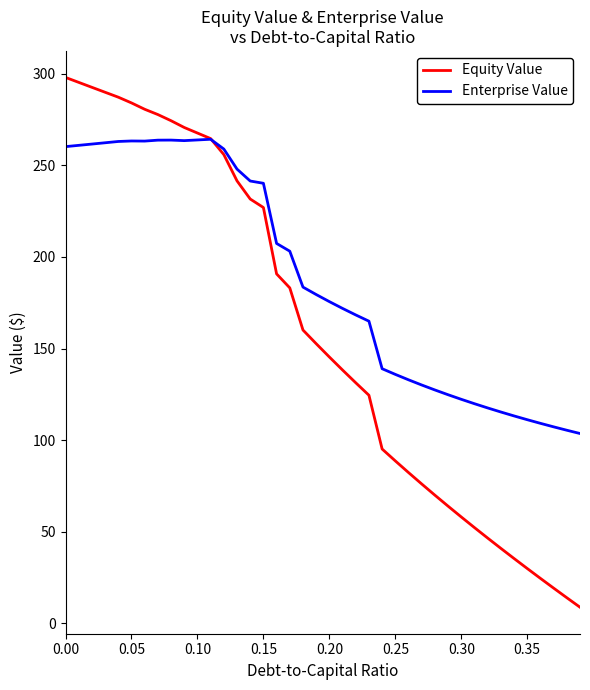

What is the difference between the maximum and second lowest values in the Enterprise Value series?

158.9